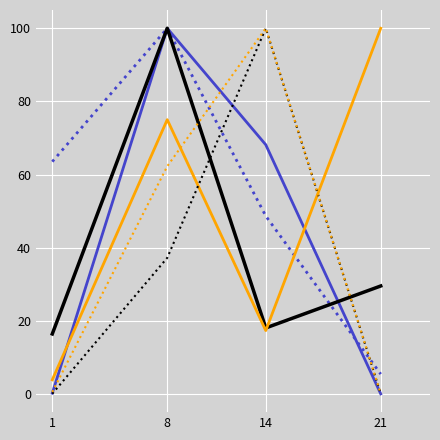

What is the total value across all series at 8?

474.5